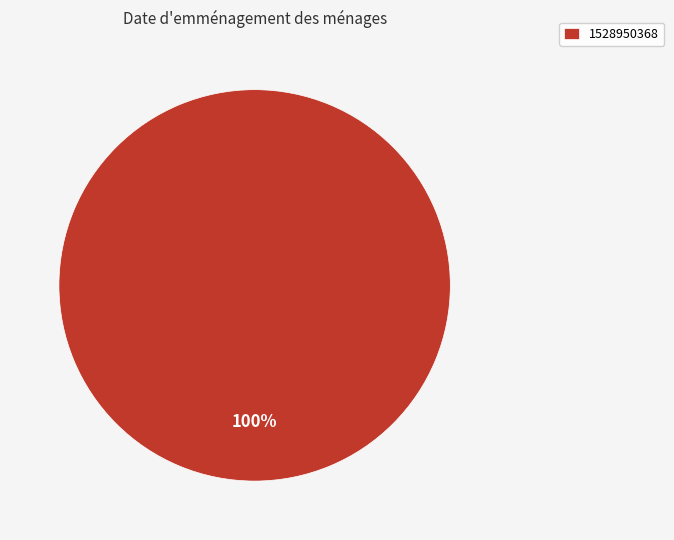

Rank the categories by value from lowest to highest.

1528950368